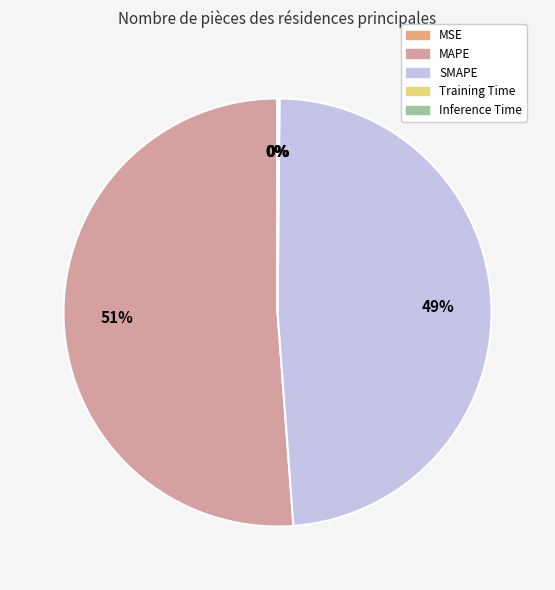

The MAPE slice represents 41% of the pie. True or false?

False